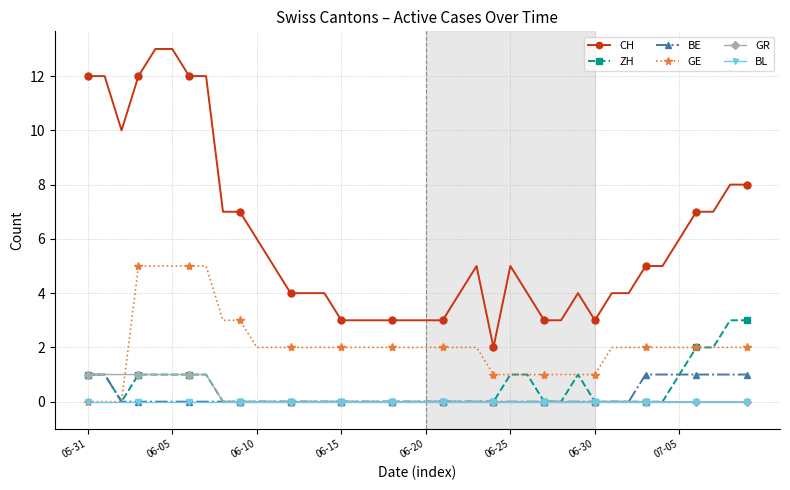

Which series has the widest spread of values?

CH